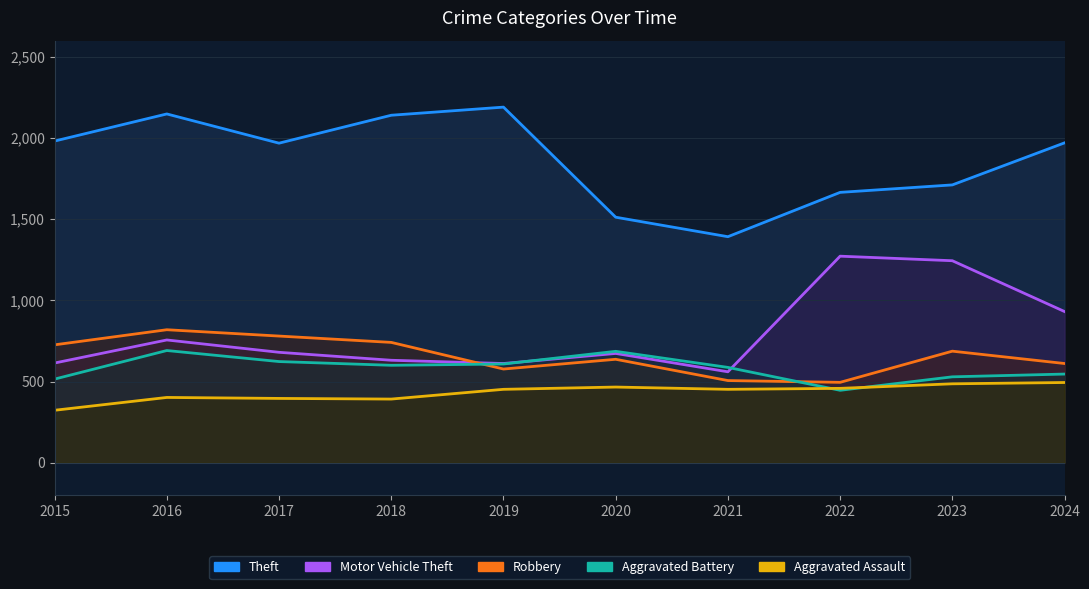

True or false: Theft and Aggravated Battery intersect in this chart.

False